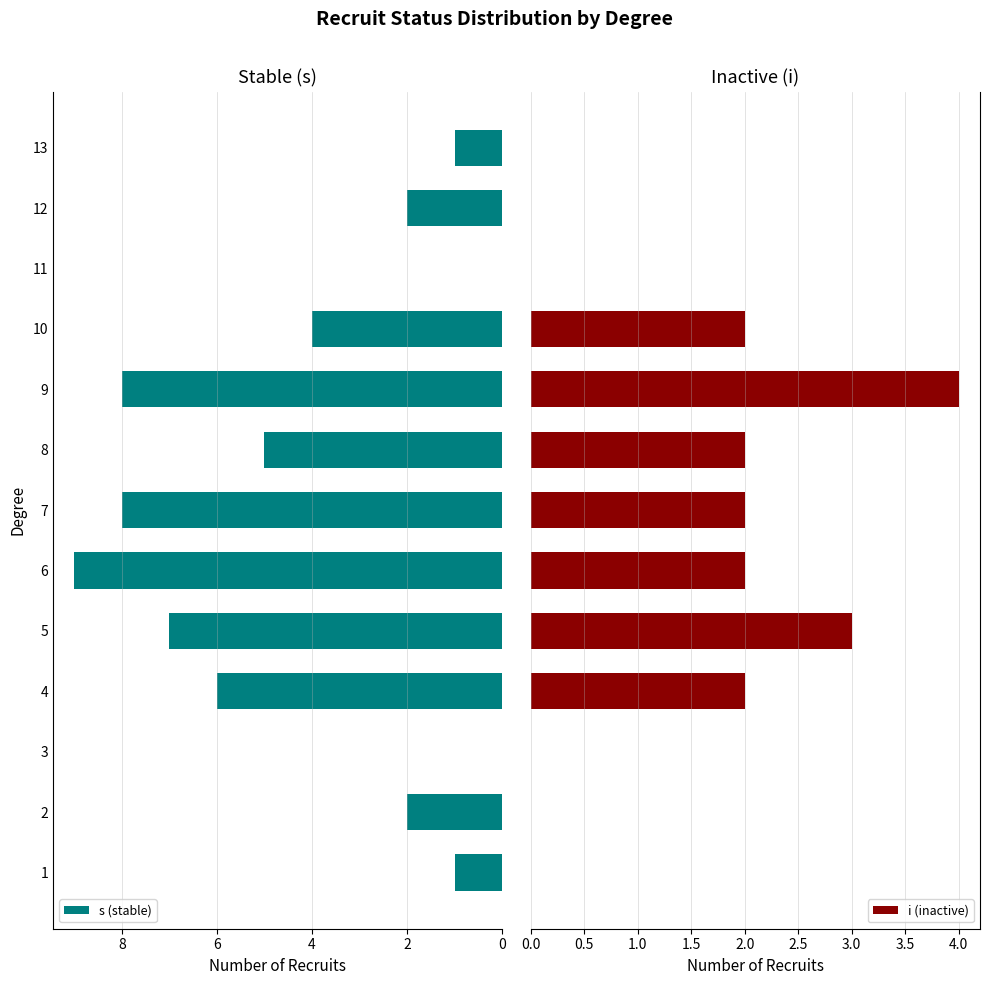

The s (stable) series shows 8 at 9. True or false?

True